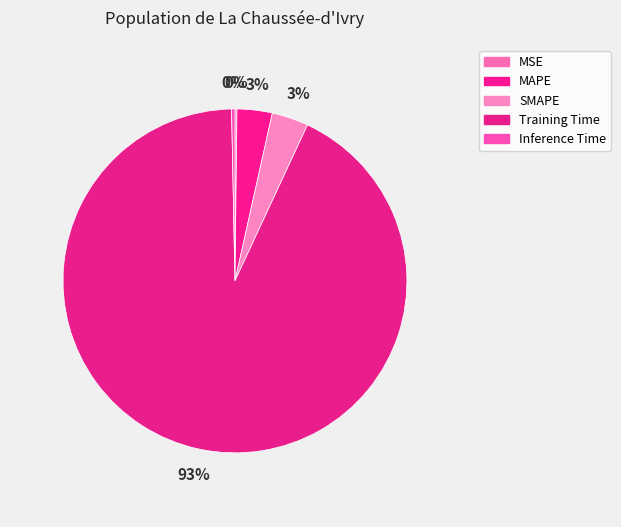

Is it true that SMAPE is 1% of the pie?

False